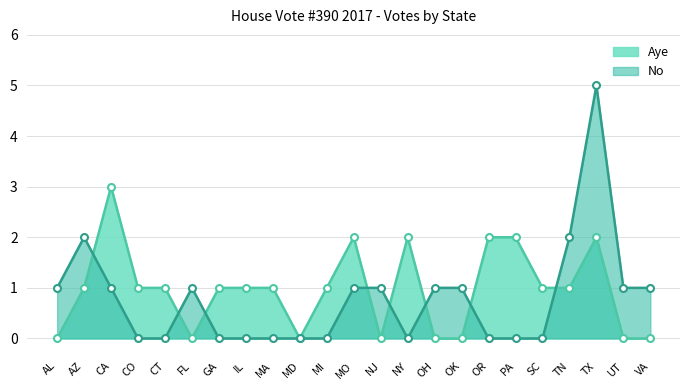

How many series are shown in this chart?

2